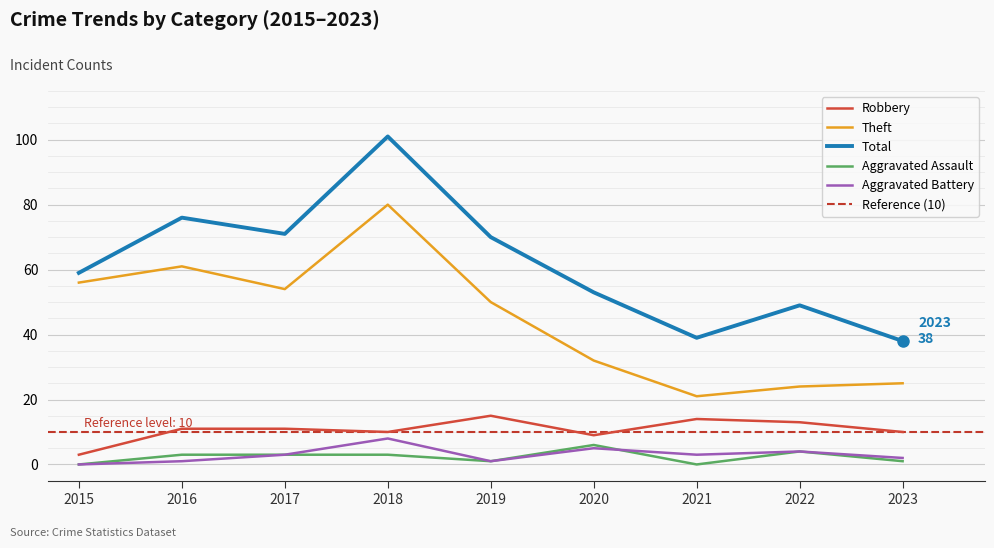

What are all the series names shown in the legend?

Robbery, Theft, Total, Aggravated Assault, Aggravated Battery